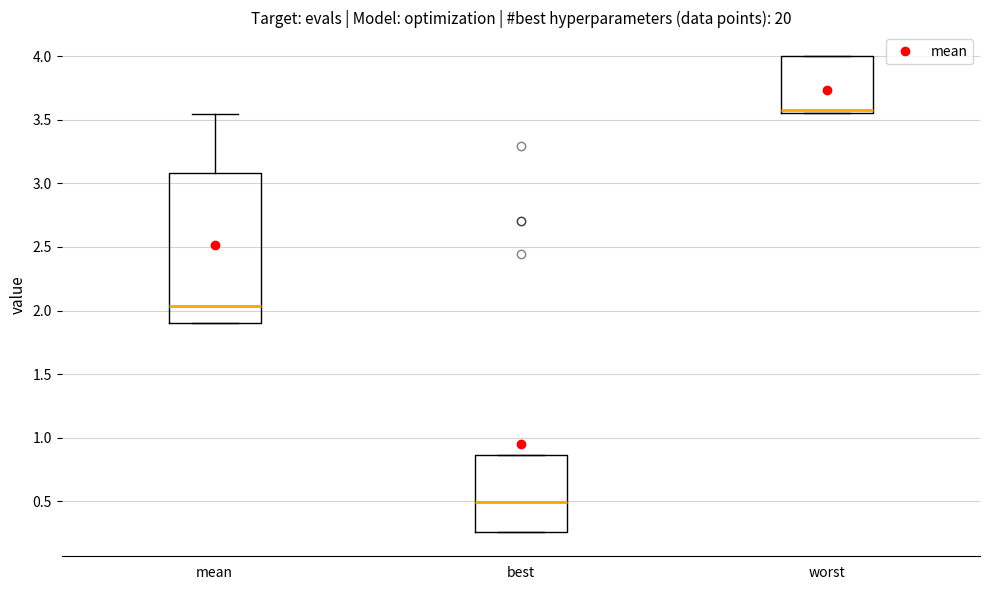

Reading left to right, read every box against the y-axis: the position of its median line, the range the box covers, and the ends of its whiskers. The values are not printed on the chart, so give them approximately, as read against the axis.

mean: median 2.05, box 1.90 to 3.10, whiskers 1.90 to 3.55
best: median 0.50, box 0.25 to 0.85, whiskers 0.25 to 0.85
worst: median 3.60, box 3.55 to 4.00, whiskers 3.55 to 4.00